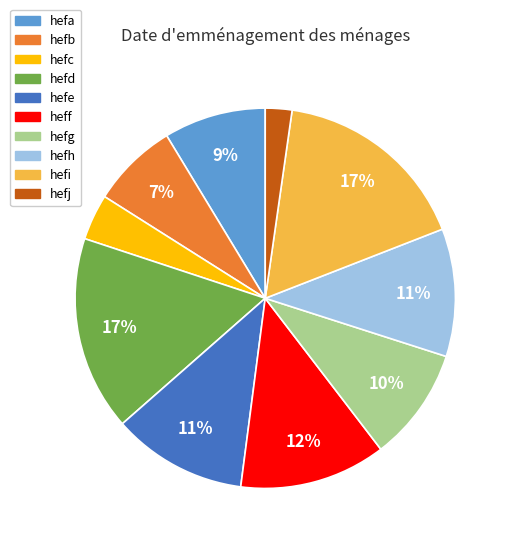

What is the ratio of the value at hefi to the value at hefd?

1.0